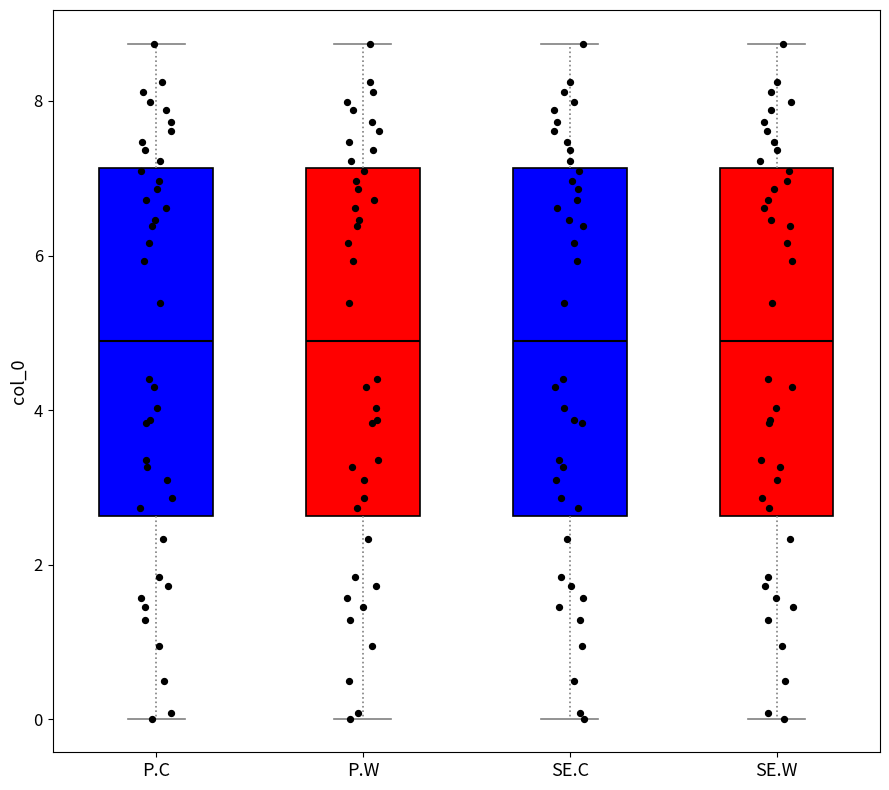

Reading left to right, transcribe this box plot: for each box, give where its median line is, the range the box spans, and where its two whiskers end, as read against the y-axis. The values are not printed on the chart, so give them approximately, as read against the axis.

P.C: median 4.8, box 2.6 to 7.2, whiskers 0.0 to 8.8
P.W: median 4.8, box 2.6 to 7.2, whiskers 0.0 to 8.8
SE.C: median 4.8, box 2.6 to 7.2, whiskers 0.0 to 8.8
SE.W: median 4.8, box 2.6 to 7.2, whiskers 0.0 to 8.8